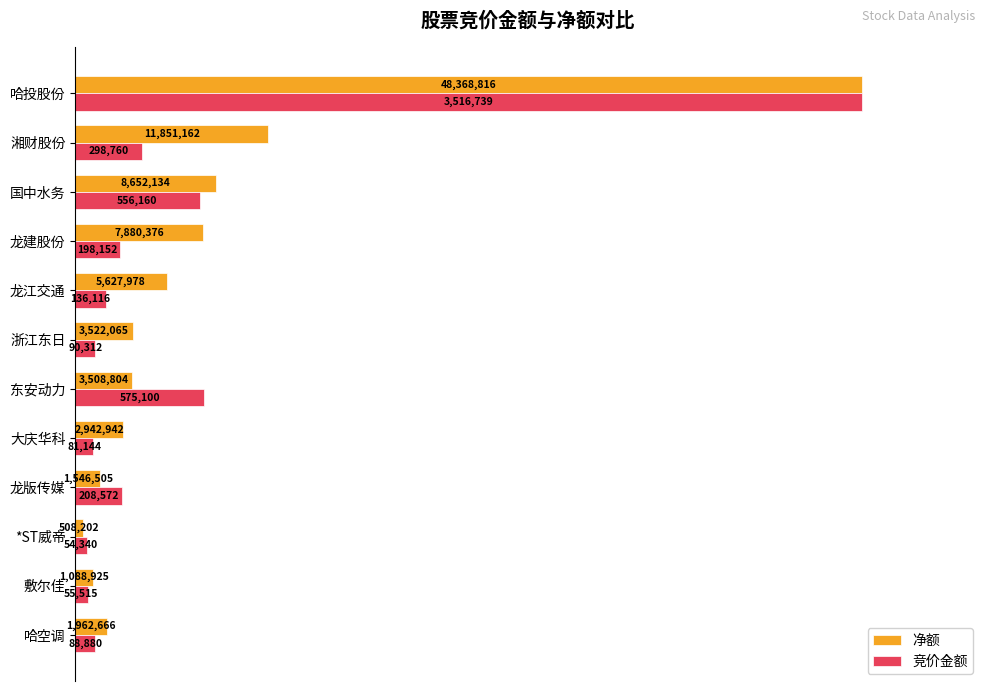

What are all the series names shown in the legend?

净额, 竞价金额